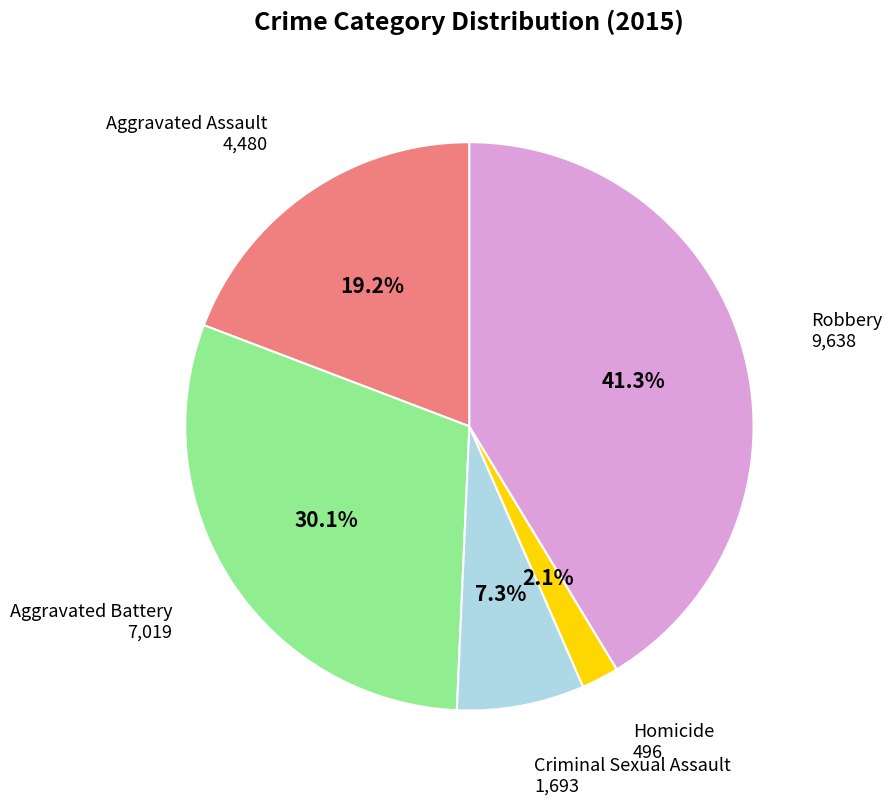

Is there a majority slice in this chart?

No